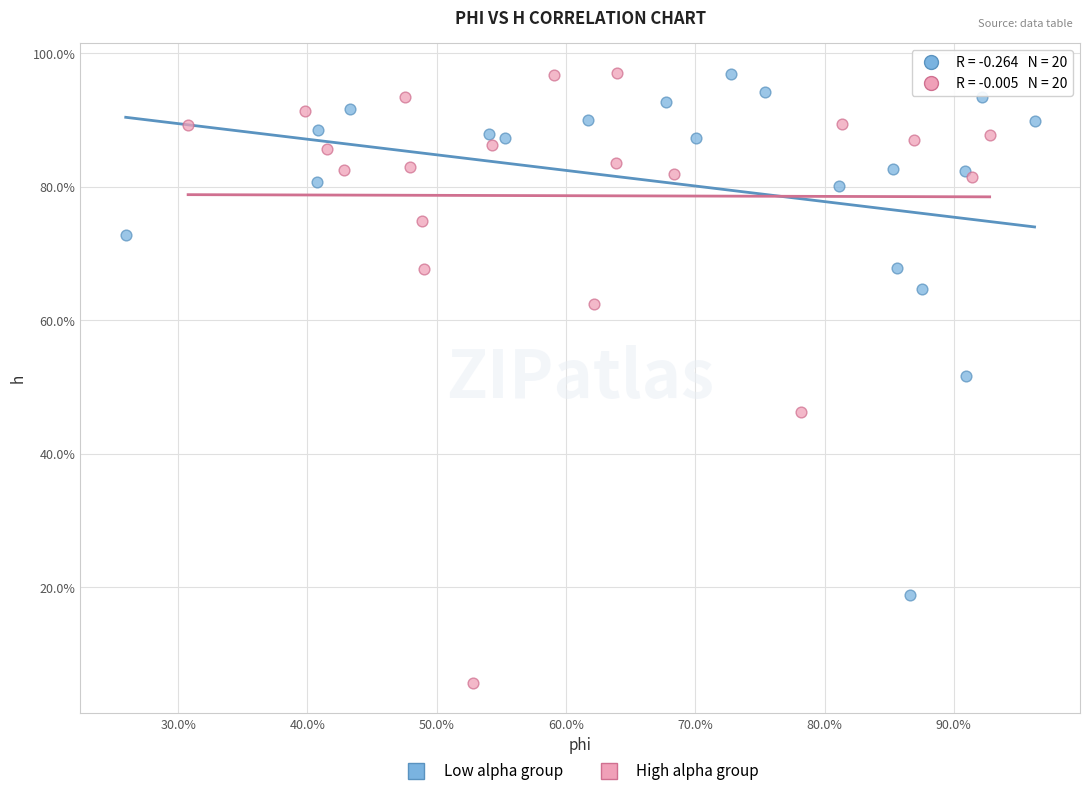

Which series has the widest spread of Y values?

High alpha group